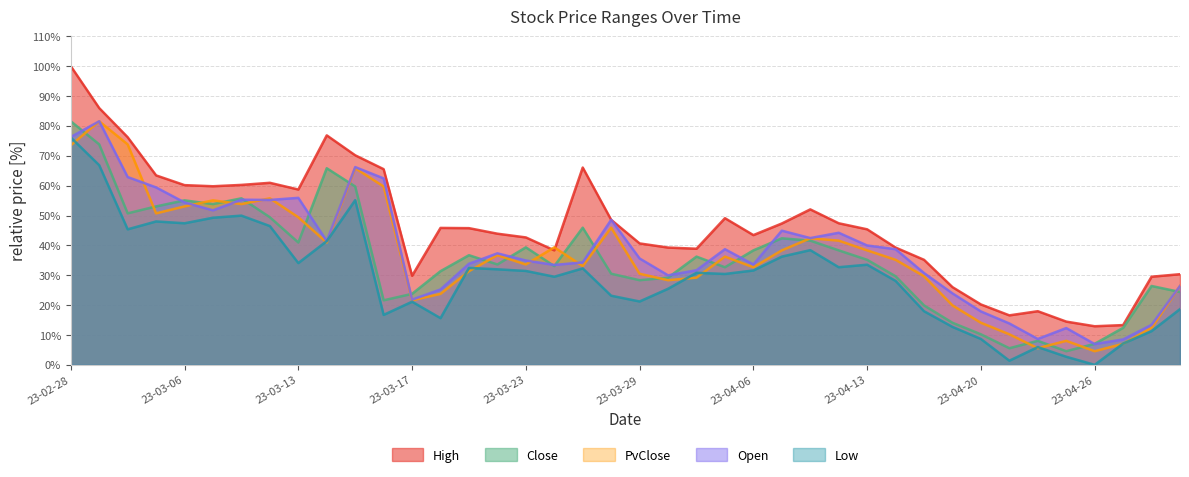

Between 23-03-23 and 23-04-20, which series saw the biggest shift?

Close